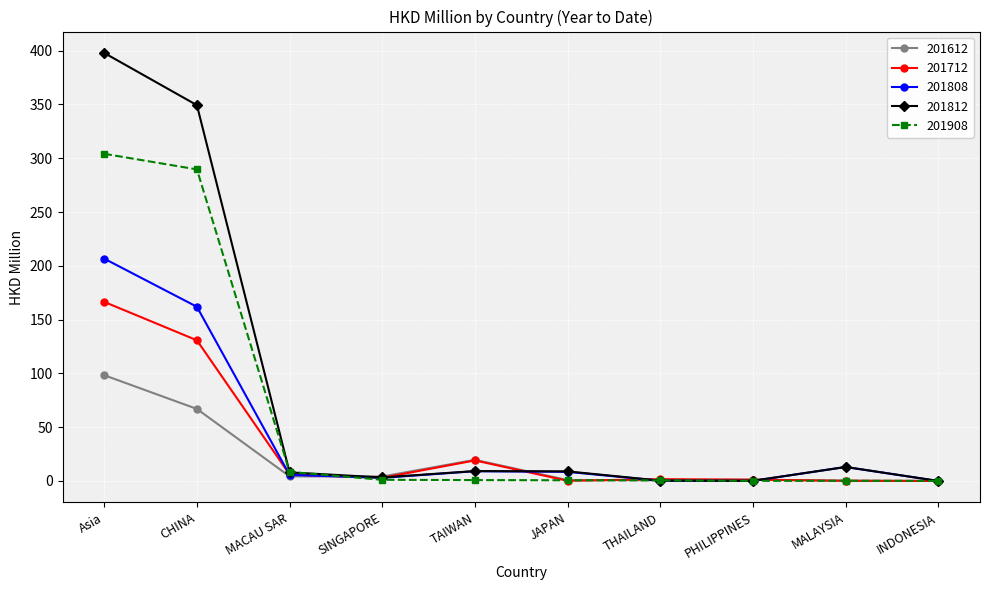

What is the approximate value of 201612 at JAPAN?

0.8